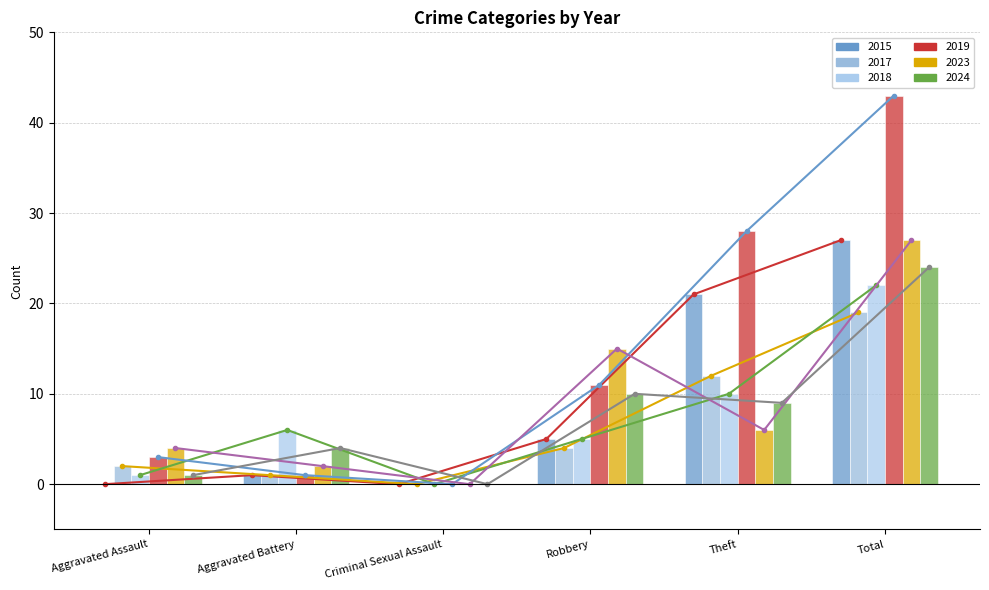

At Aggravated Battery, list the series in order from smallest to largest.

2015, 2017, 2019, 2023, 2024, 2018